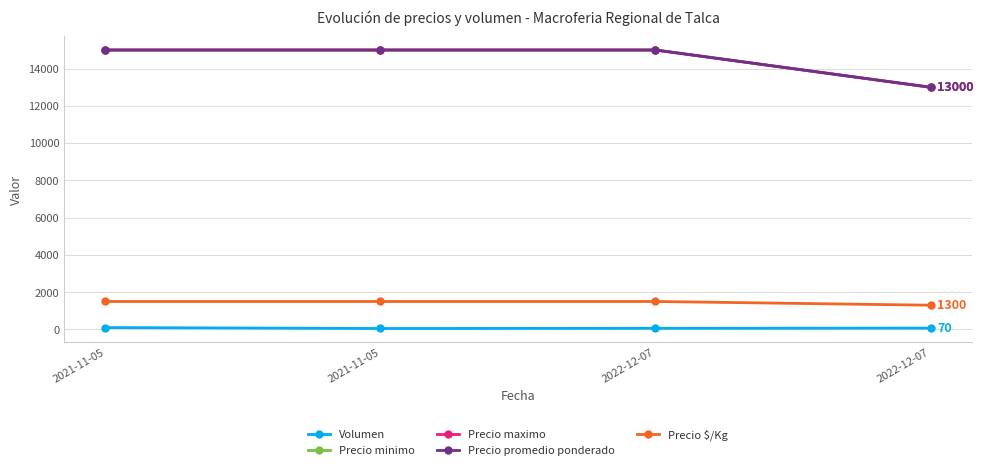

True or false: Precio promedio ponderado has more than 2 points higher than both neighbors.

False